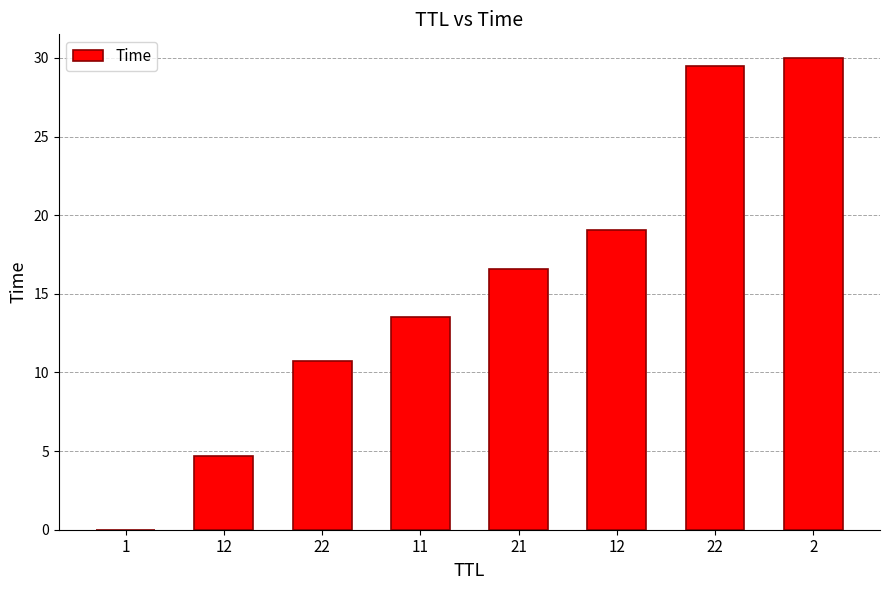

The value at 12 is 10.9. True or false?

False